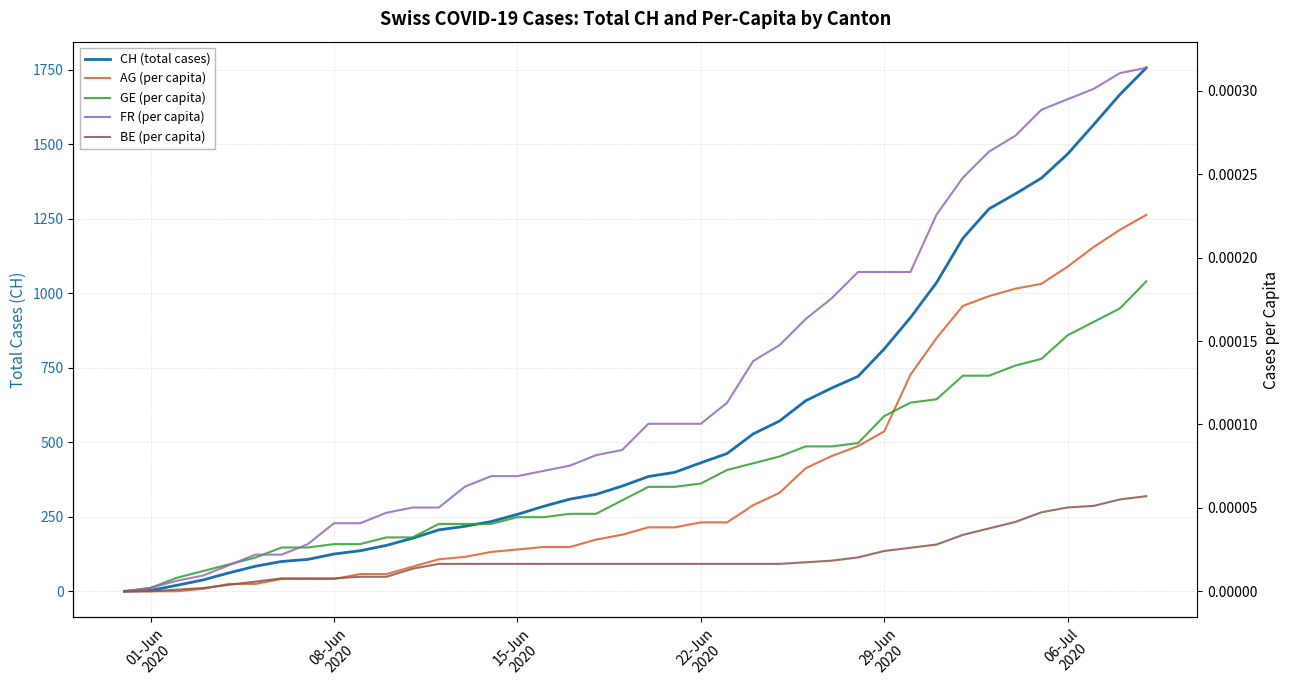

Which series has the largest total across all categories?

CH (total cases)